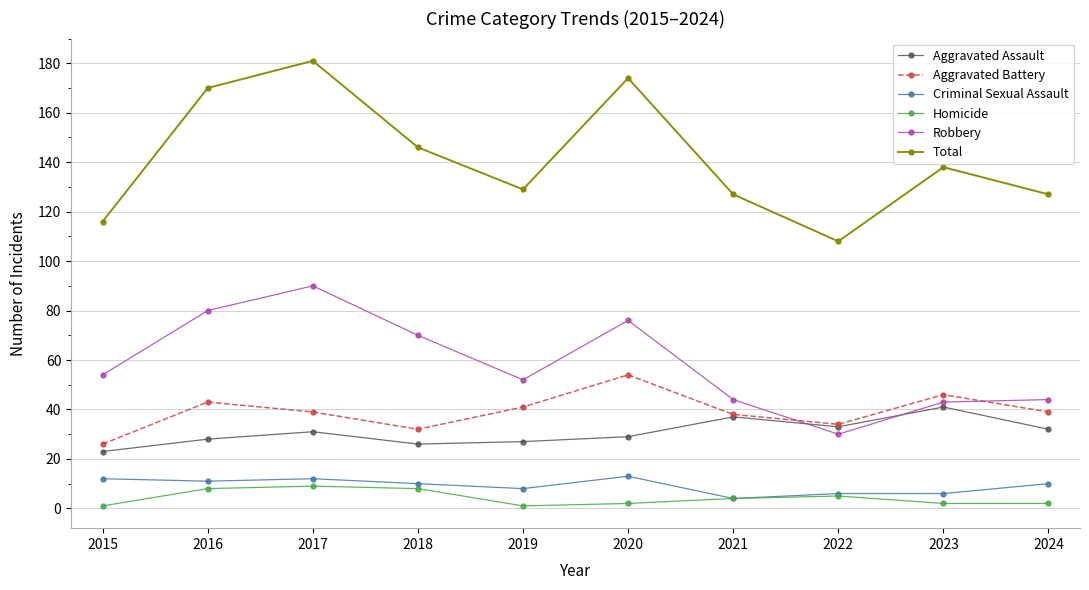

True or false: Homicide and Aggravated Assault intersect in this chart.

False